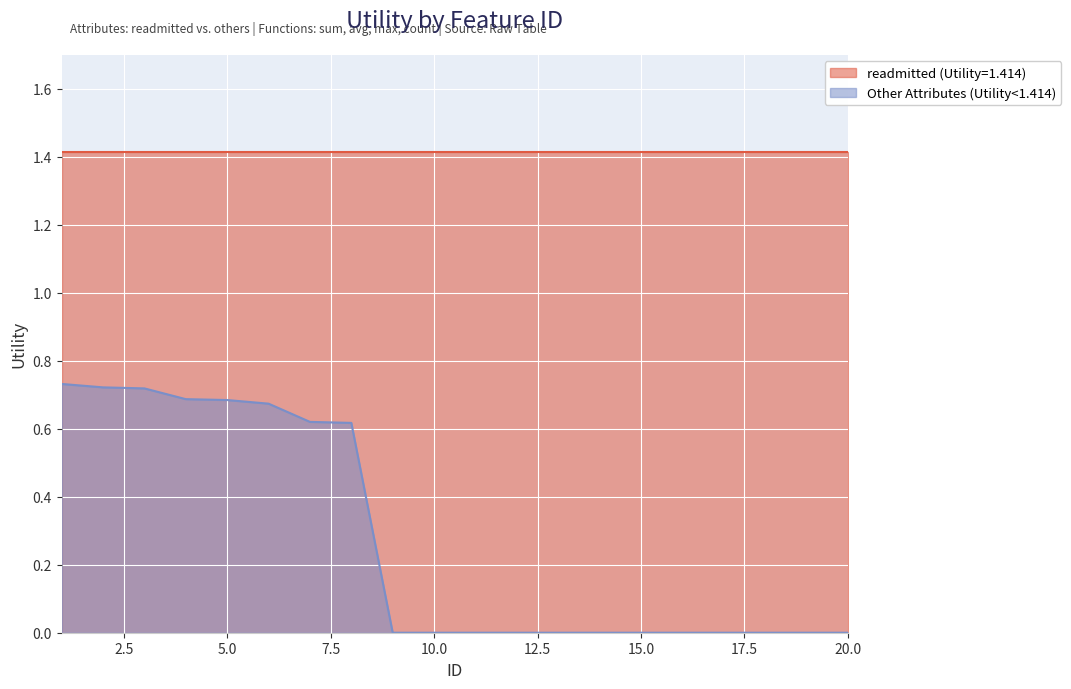

Rank the series by their average value, from highest to lowest.

readmitted (Utility=1.414), Other Attributes (Utility<1.414)